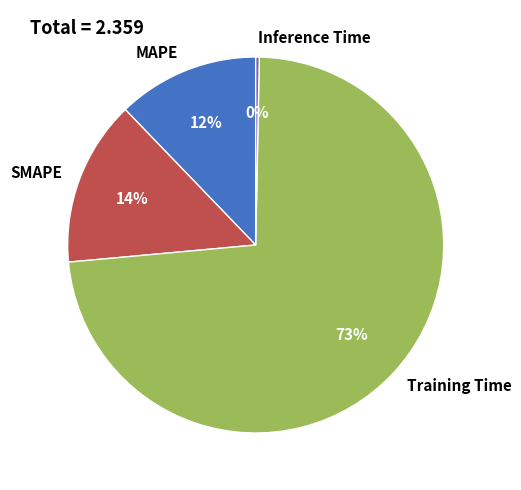

What percentage is the MAPE slice, to the nearest percent?

12%